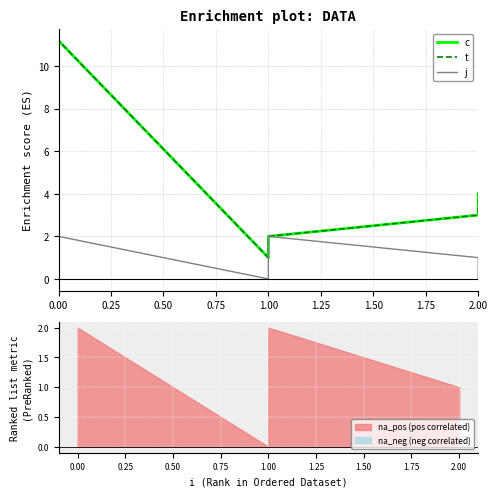

True or false: t and j intersect in this chart.

False